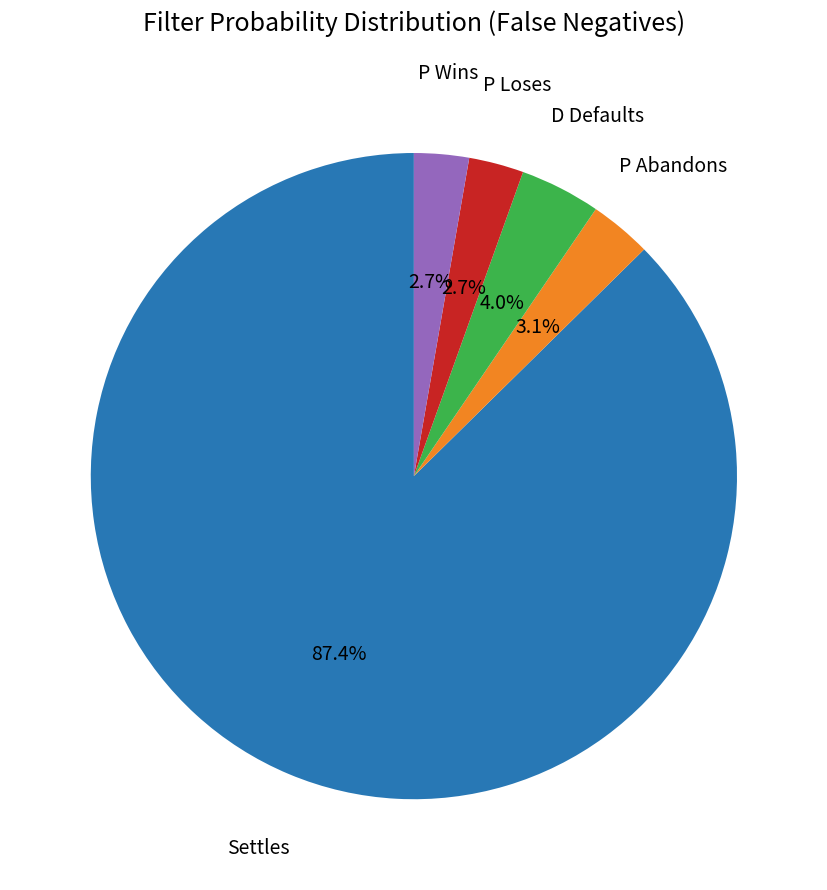

Is there any slice that represents more than half of the pie?

Yes